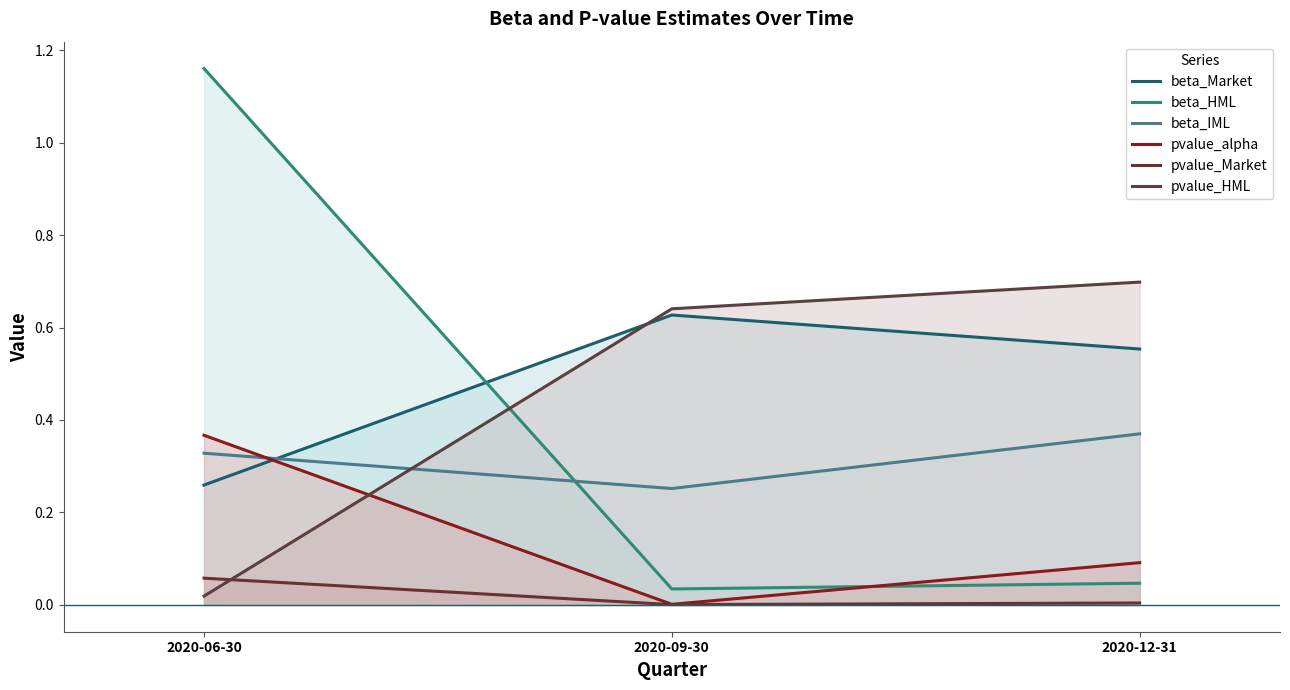

Where is beta_Market nearest to the value 0?

2020-06-30